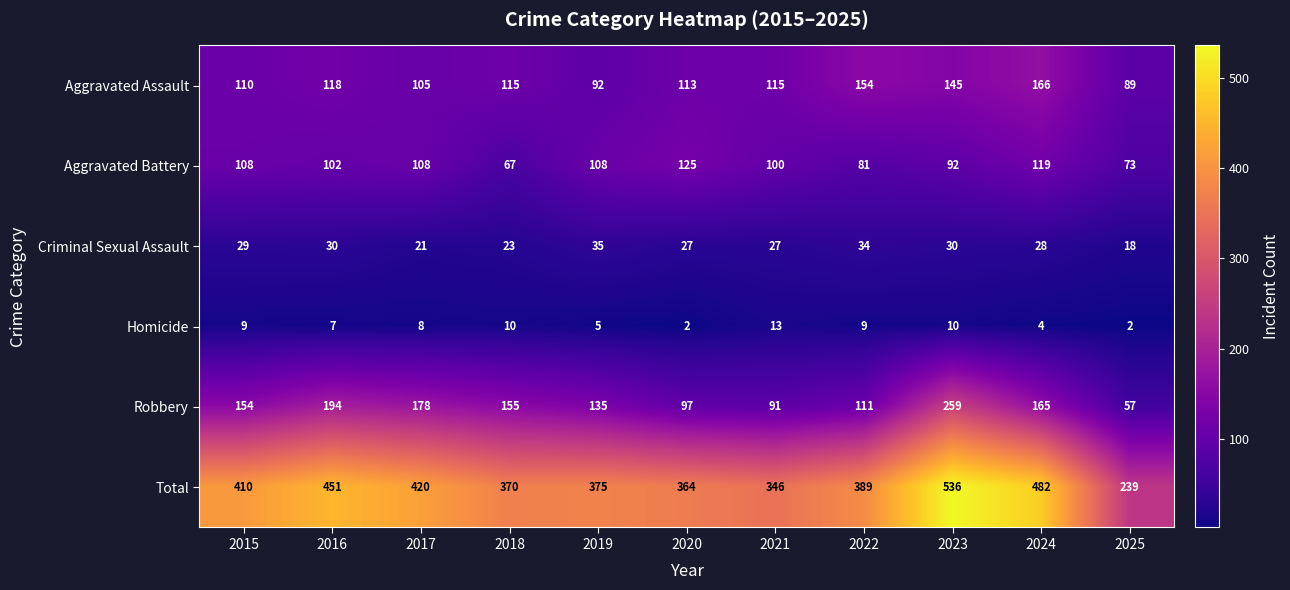

At which category is the sum across all series the highest?

2023